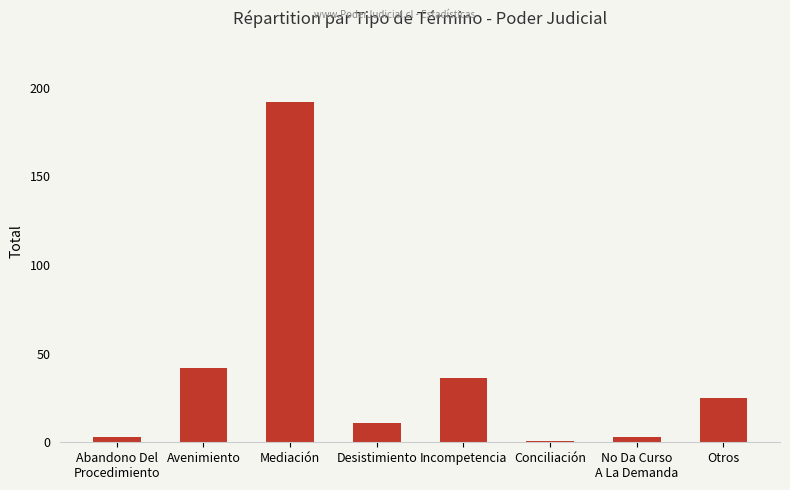

Which label corresponds to the largest value in the chart?

Mediación